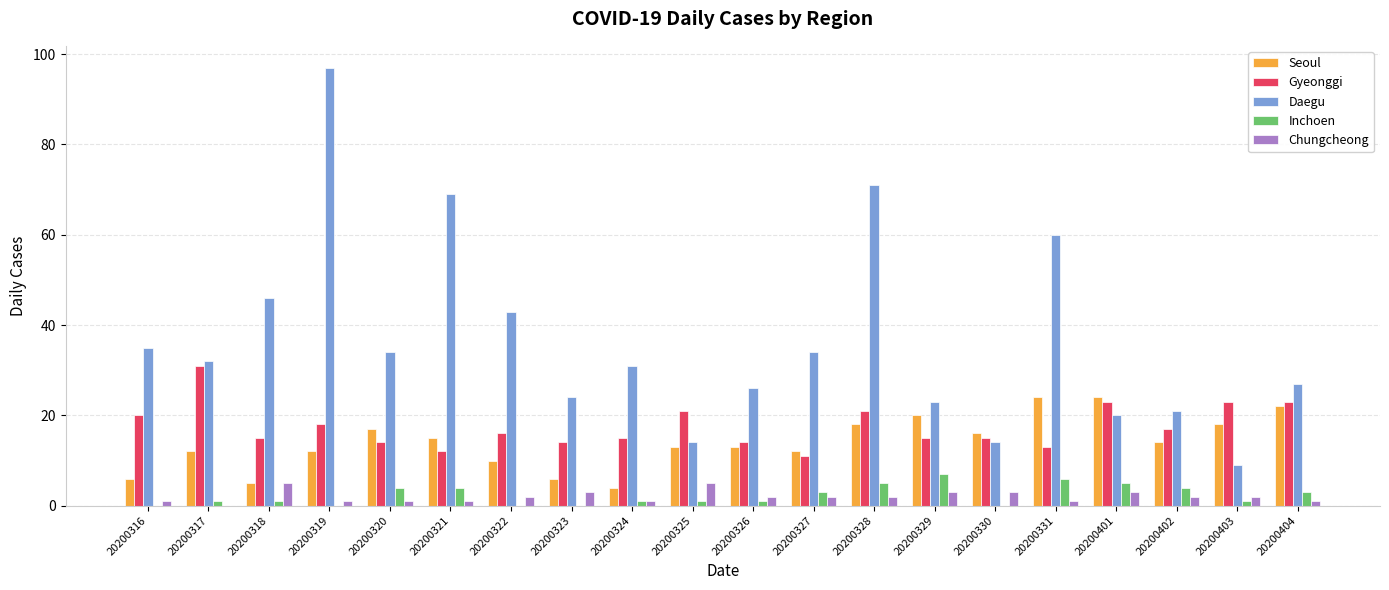

What is the sum of all Seoul values?

281